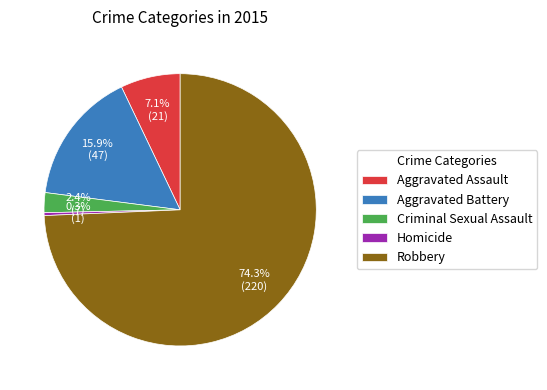

To the nearest percent, what is the average slice percentage?

20%